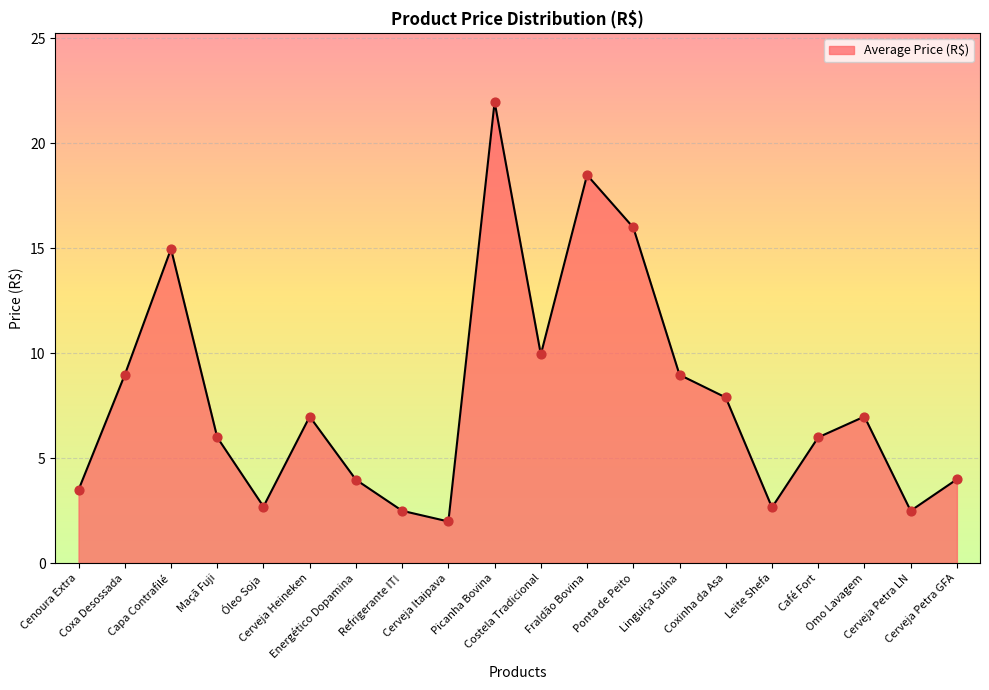

What is the ratio of the value at Picanha Bovina to the value at Óleo Soja?

8.2